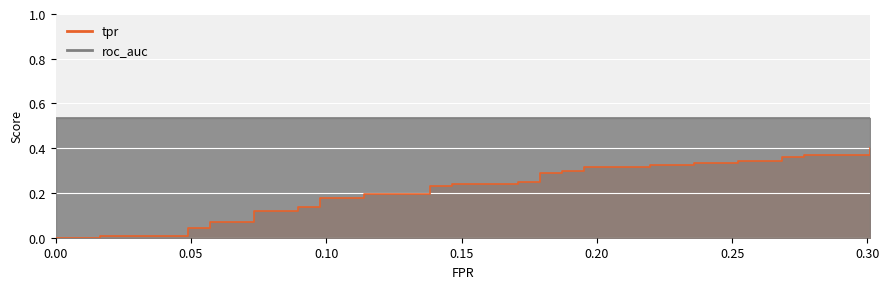

True or false: fpr and roc_auc intersect in this chart.

False